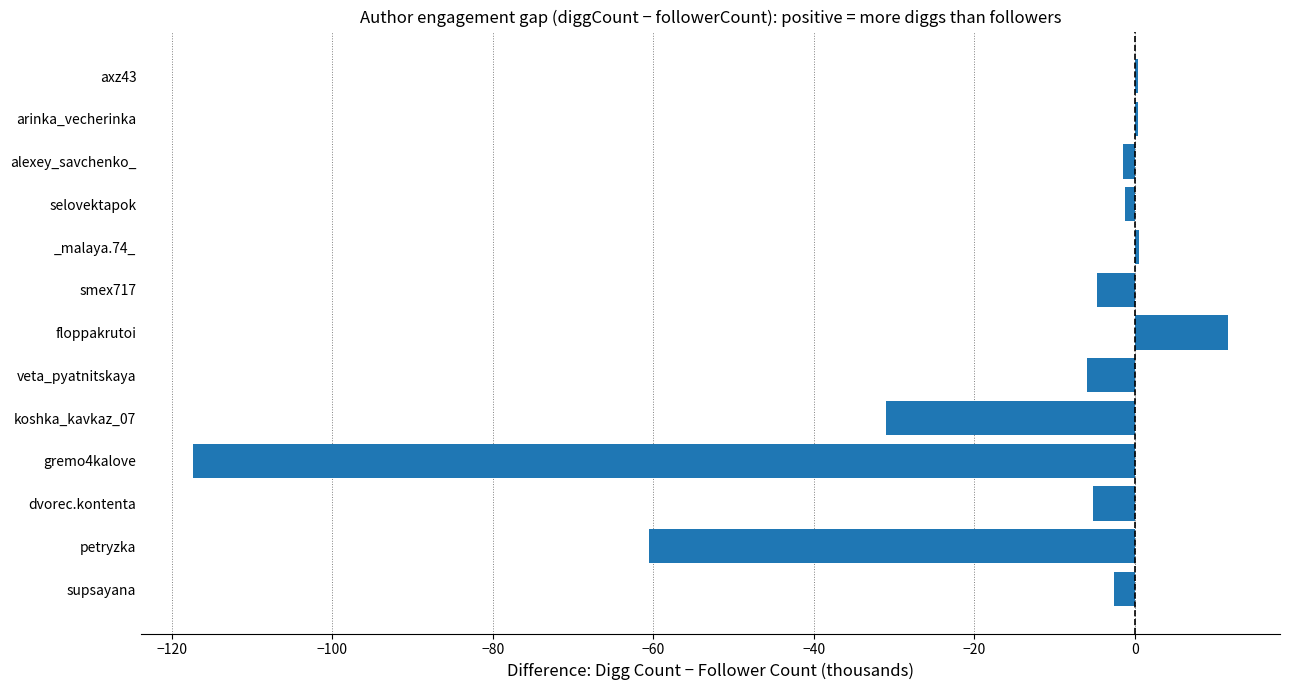

Is it true that the value at gremo4kalove is -46.8?

False